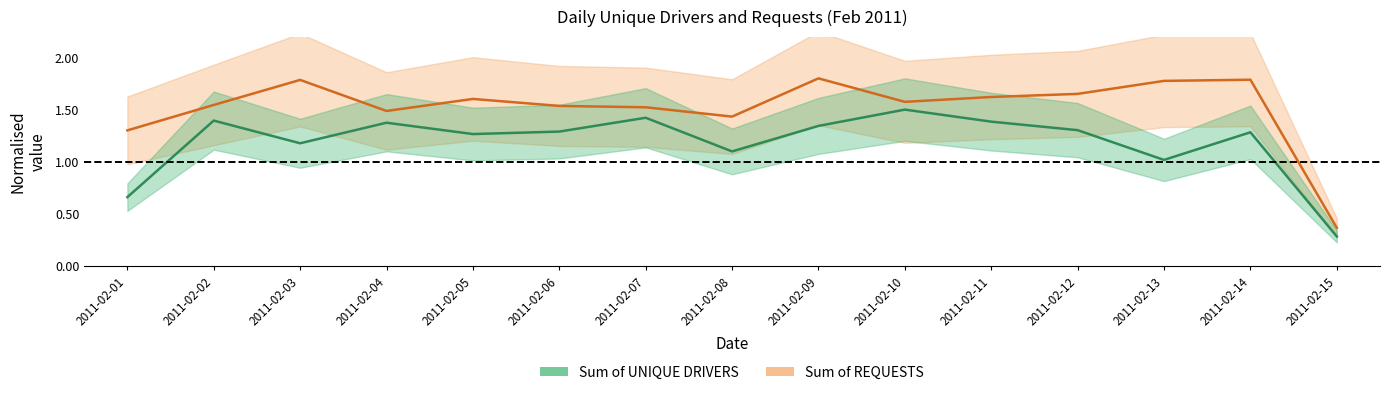

True or false: Sum of UNIQUE DRIVERS and Sum of REQUESTS cross at least once.

False